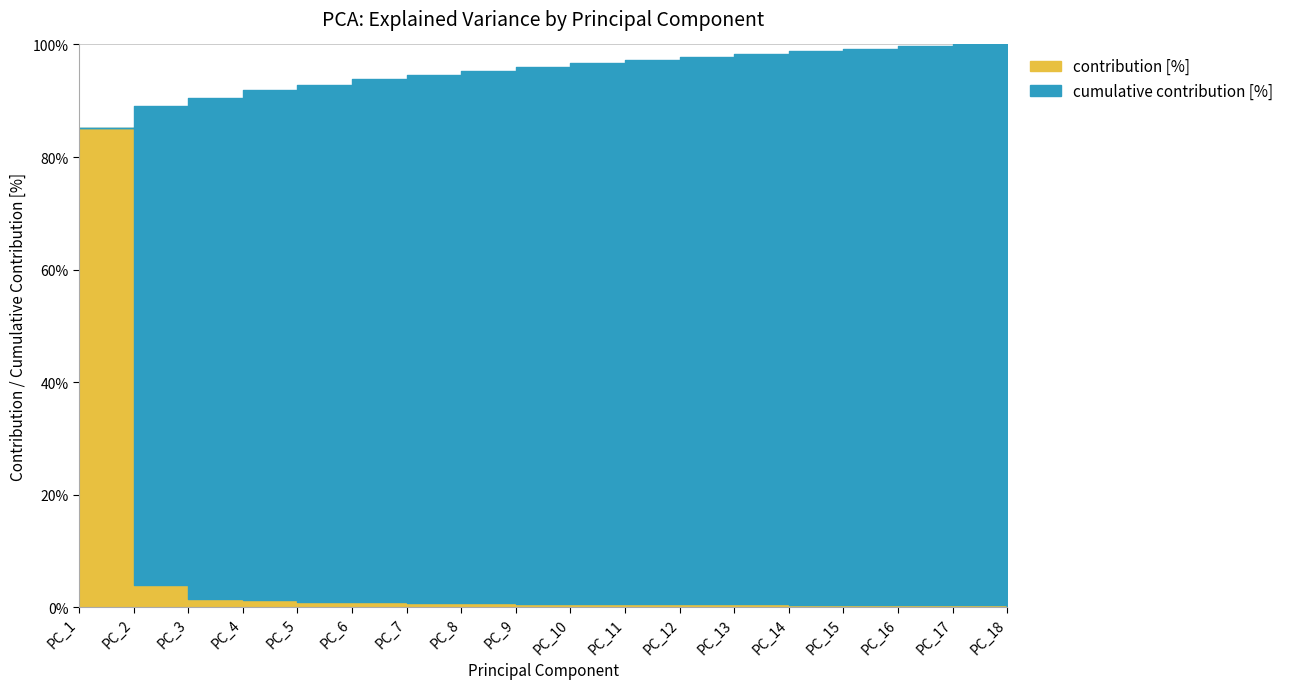

What is the approximate value of cumulative contribution [%] at PC_15?

99.2